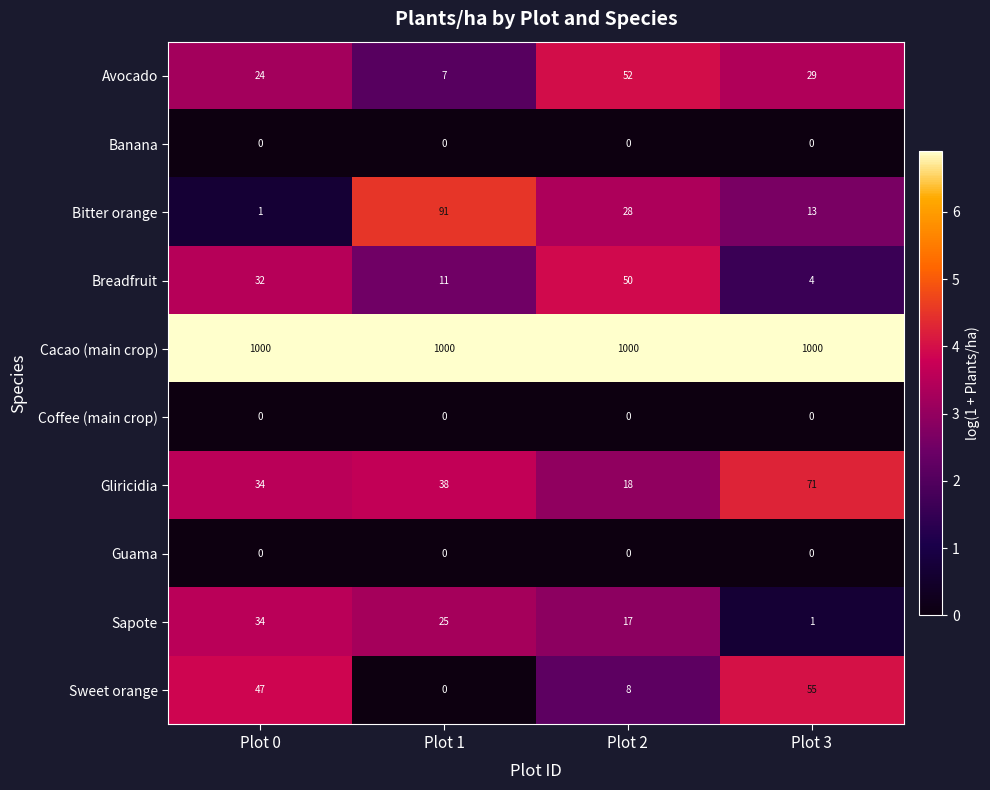

What is the spread (max minus min) of values at Plot 0?

1000